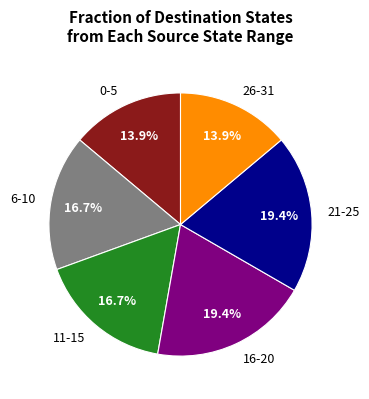

What is the ratio of the value at 11-15 to the value at 26-31?

1.2